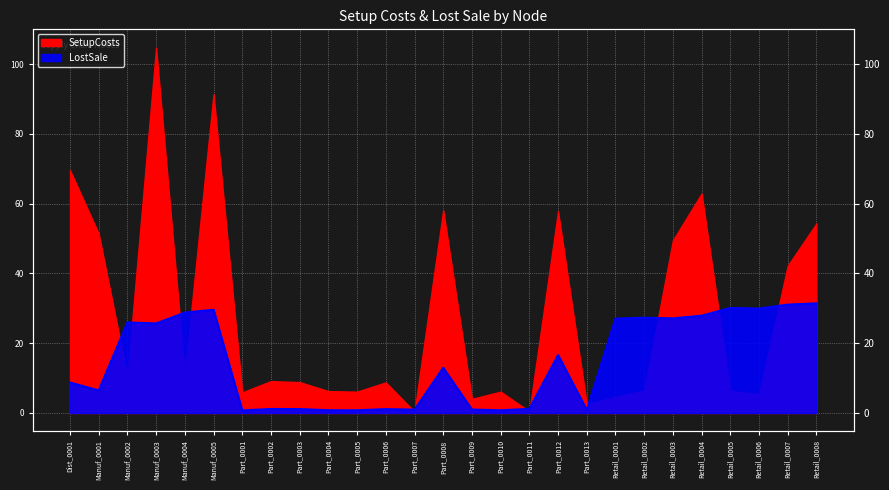

What is the label of the 11th point from the left?

Part_0005